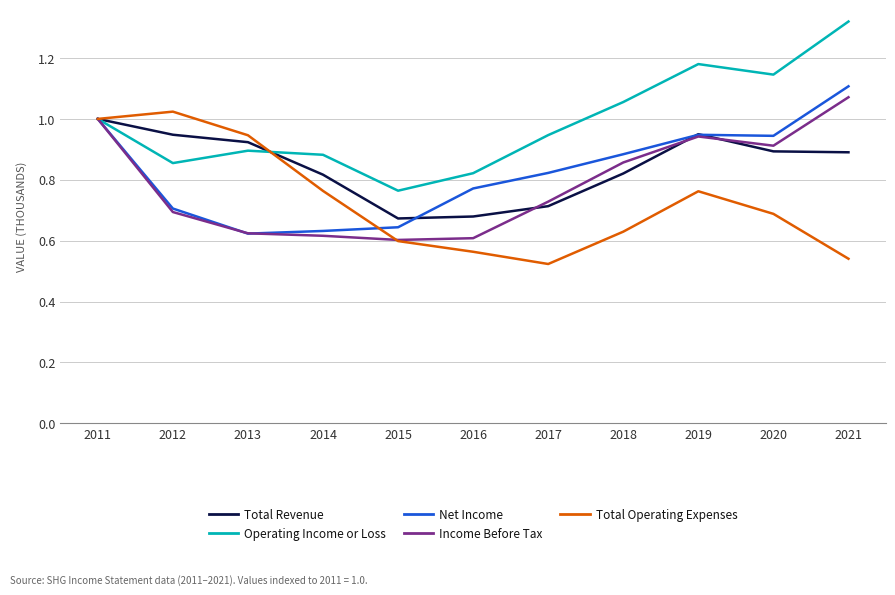

The value of Net Income at 2017 is 1.2. True or false?

False